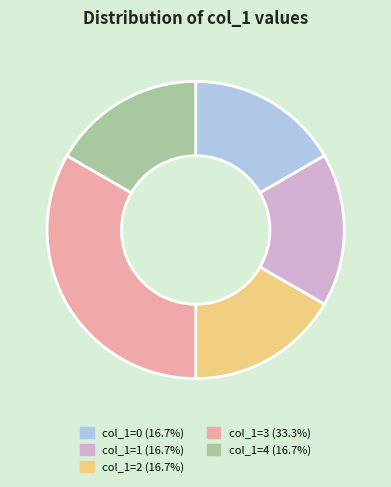

Approximately how many times larger is the value at col_1=1 (16.7%) compared to col_1=2 (16.7%)?

1.0